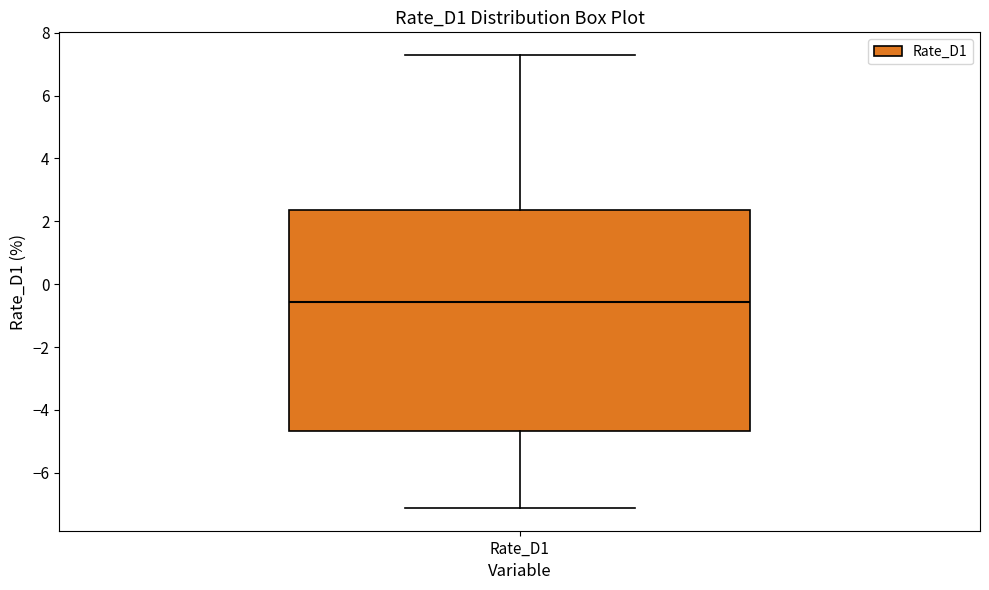

Transcribe this box plot: give where the median line is, the range the box spans, and where the two whiskers end, as read against the y-axis. The values are not printed on the chart, so give them approximately, as read against the axis.

median -0.6, box -4.6 to 2.4, whiskers -7.2 to 7.2